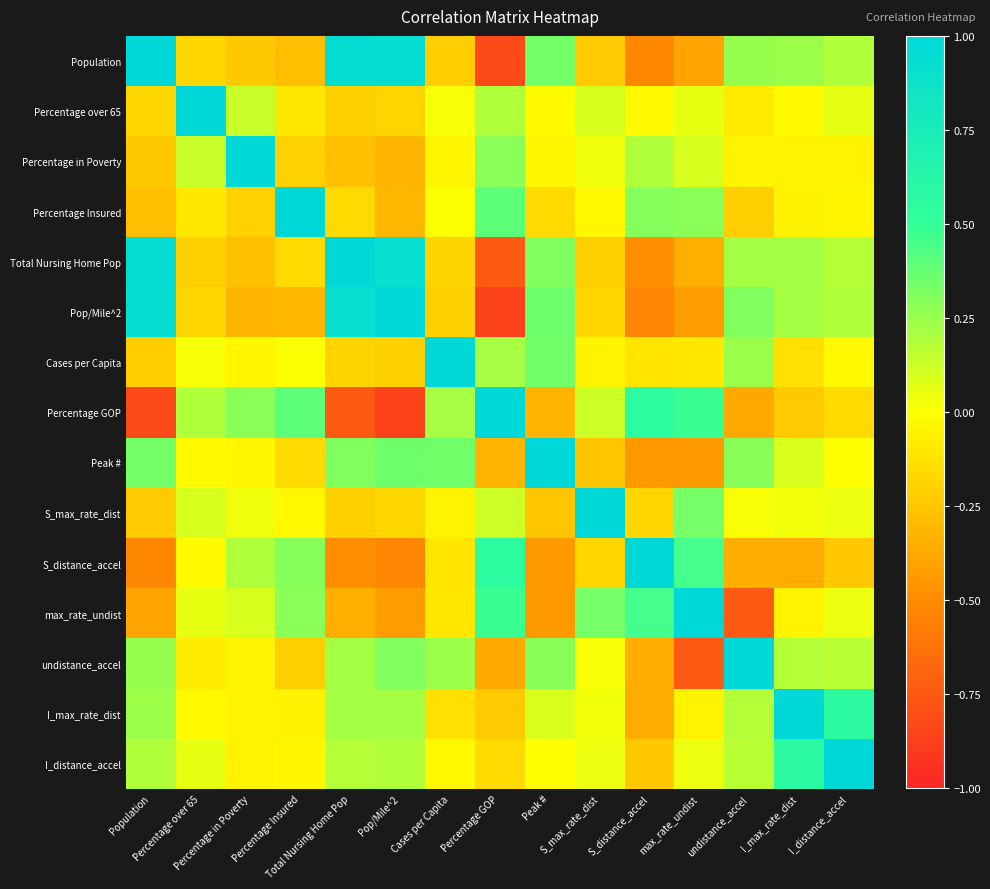

Reading right to left, list all the values displayed in this chart.

Population: I_distance_accel=0.2	I_max_rate_dist=0.2	undistance_accel=0.3	max_rate_undist=-0.4	S_distance_accel=-0.5	S_max_rate_dist=-0.2	Peak #=0.3	Percentage GOP=-0.8	Cases per Capita=-0.2	Pop/Mile^2=0.9	Total Nursing Home Pop=1.0	Percentage Insured=-0.3	Percentage in Poverty=-0.2	Percentage over 65=-0.2	Population=1.0
Percentage over 65: I_distance_accel=0.1	I_max_rate_dist=-0.0	undistance_accel=-0.1	max_rate_undist=0.1	S_distance_accel=-0.0	S_max_rate_dist=0.1	Peak #=-0.0	Percentage GOP=0.2	Cases per Capita=0.0	Pop/Mile^2=-0.2	Total Nursing Home Pop=-0.2	Percentage Insured=-0.1	Percentage in Poverty=0.1	Percentage over 65=1.0	Population=-0.2
Percentage in Poverty: I_distance_accel=-0.0	I_max_rate_dist=-0.0	undistance_accel=-0.0	max_rate_undist=0.1	S_distance_accel=0.2	S_max_rate_dist=0.0	Peak #=-0.0	Percentage GOP=0.3	Cases per Capita=-0.0	Pop/Mile^2=-0.3	Total Nursing Home Pop=-0.3	Percentage Insured=-0.2	Percentage in Poverty=1.0	Percentage over 65=0.1	Population=-0.2
Percentage Insured: I_distance_accel=-0.0	I_max_rate_dist=-0.1	undistance_accel=-0.2	max_rate_undist=0.3	S_distance_accel=0.3	S_max_rate_dist=-0.0	Peak #=-0.2	Percentage GOP=0.4	Cases per Capita=0.0	Pop/Mile^2=-0.3	Total Nursing Home Pop=-0.2	Percentage Insured=1.0	Percentage in Poverty=-0.2	Percentage over 65=-0.1	Population=-0.3
Total Nursing Home Pop: I_distance_accel=0.2	I_max_rate_dist=0.2	undistance_accel=0.2	max_rate_undist=-0.3	S_distance_accel=-0.5	S_max_rate_dist=-0.2	Peak #=0.3	Percentage GOP=-0.7	Cases per Capita=-0.2	Pop/Mile^2=0.9	Total Nursing Home Pop=1.0	Percentage Insured=-0.2	Percentage in Poverty=-0.3	Percentage over 65=-0.2	Population=1.0
Pop/Mile^2: I_distance_accel=0.2	I_max_rate_dist=0.2	undistance_accel=0.3	max_rate_undist=-0.4	S_distance_accel=-0.5	S_max_rate_dist=-0.2	Peak #=0.4	Percentage GOP=-0.9	Cases per Capita=-0.2	Pop/Mile^2=1.0	Total Nursing Home Pop=0.9	Percentage Insured=-0.3	Percentage in Poverty=-0.3	Percentage over 65=-0.2	Population=0.9
Cases per Capita: I_distance_accel=-0.0	I_max_rate_dist=-0.1	undistance_accel=0.2	max_rate_undist=-0.1	S_distance_accel=-0.1	S_max_rate_dist=-0.0	Peak #=0.3	Percentage GOP=0.2	Cases per Capita=1.0	Pop/Mile^2=-0.2	Total Nursing Home Pop=-0.2	Percentage Insured=0.0	Percentage in Poverty=-0.0	Percentage over 65=0.0	Population=-0.2
Percentage GOP: I_distance_accel=-0.2	I_max_rate_dist=-0.2	undistance_accel=-0.4	max_rate_undist=0.5	S_distance_accel=0.5	S_max_rate_dist=0.1	Peak #=-0.3	Percentage GOP=1.0	Cases per Capita=0.2	Pop/Mile^2=-0.9	Total Nursing Home Pop=-0.7	Percentage Insured=0.4	Percentage in Poverty=0.3	Percentage over 65=0.2	Population=-0.8
Peak #: I_distance_accel=-0.0	I_max_rate_dist=0.1	undistance_accel=0.3	max_rate_undist=-0.4	S_distance_accel=-0.4	S_max_rate_dist=-0.2	Peak #=1.0	Percentage GOP=-0.3	Cases per Capita=0.3	Pop/Mile^2=0.4	Total Nursing Home Pop=0.3	Percentage Insured=-0.2	Percentage in Poverty=-0.0	Percentage over 65=-0.0	Population=0.3
S_max_rate_dist: I_distance_accel=0.0	I_max_rate_dist=0.0	undistance_accel=0.0	max_rate_undist=0.3	S_distance_accel=-0.2	S_max_rate_dist=1.0	Peak #=-0.2	Percentage GOP=0.1	Cases per Capita=-0.0	Pop/Mile^2=-0.2	Total Nursing Home Pop=-0.2	Percentage Insured=-0.0	Percentage in Poverty=0.0	Percentage over 65=0.1	Population=-0.2
S_distance_accel: I_distance_accel=-0.2	I_max_rate_dist=-0.4	undistance_accel=-0.3	max_rate_undist=0.5	S_distance_accel=1.0	S_max_rate_dist=-0.2	Peak #=-0.4	Percentage GOP=0.5	Cases per Capita=-0.1	Pop/Mile^2=-0.5	Total Nursing Home Pop=-0.5	Percentage Insured=0.3	Percentage in Poverty=0.2	Percentage over 65=-0.0	Population=-0.5
max_rate_undist: I_distance_accel=0.0	I_max_rate_dist=-0.0	undistance_accel=-0.7	max_rate_undist=1.0	S_distance_accel=0.5	S_max_rate_dist=0.3	Peak #=-0.4	Percentage GOP=0.5	Cases per Capita=-0.1	Pop/Mile^2=-0.4	Total Nursing Home Pop=-0.3	Percentage Insured=0.3	Percentage in Poverty=0.1	Percentage over 65=0.1	Population=-0.4
undistance_accel: I_distance_accel=0.2	I_max_rate_dist=0.2	undistance_accel=1.0	max_rate_undist=-0.7	S_distance_accel=-0.3	S_max_rate_dist=0.0	Peak #=0.3	Percentage GOP=-0.4	Cases per Capita=0.2	Pop/Mile^2=0.3	Total Nursing Home Pop=0.2	Percentage Insured=-0.2	Percentage in Poverty=-0.0	Percentage over 65=-0.1	Population=0.3
I_max_rate_dist: I_distance_accel=0.6	I_max_rate_dist=1.0	undistance_accel=0.2	max_rate_undist=-0.0	S_distance_accel=-0.4	S_max_rate_dist=0.0	Peak #=0.1	Percentage GOP=-0.2	Cases per Capita=-0.1	Pop/Mile^2=0.2	Total Nursing Home Pop=0.2	Percentage Insured=-0.1	Percentage in Poverty=-0.0	Percentage over 65=-0.0	Population=0.2
I_distance_accel: I_distance_accel=1.0	I_max_rate_dist=0.6	undistance_accel=0.2	max_rate_undist=0.0	S_distance_accel=-0.2	S_max_rate_dist=0.0	Peak #=-0.0	Percentage GOP=-0.2	Cases per Capita=-0.0	Pop/Mile^2=0.2	Total Nursing Home Pop=0.2	Percentage Insured=-0.0	Percentage in Poverty=-0.0	Percentage over 65=0.1	Population=0.2